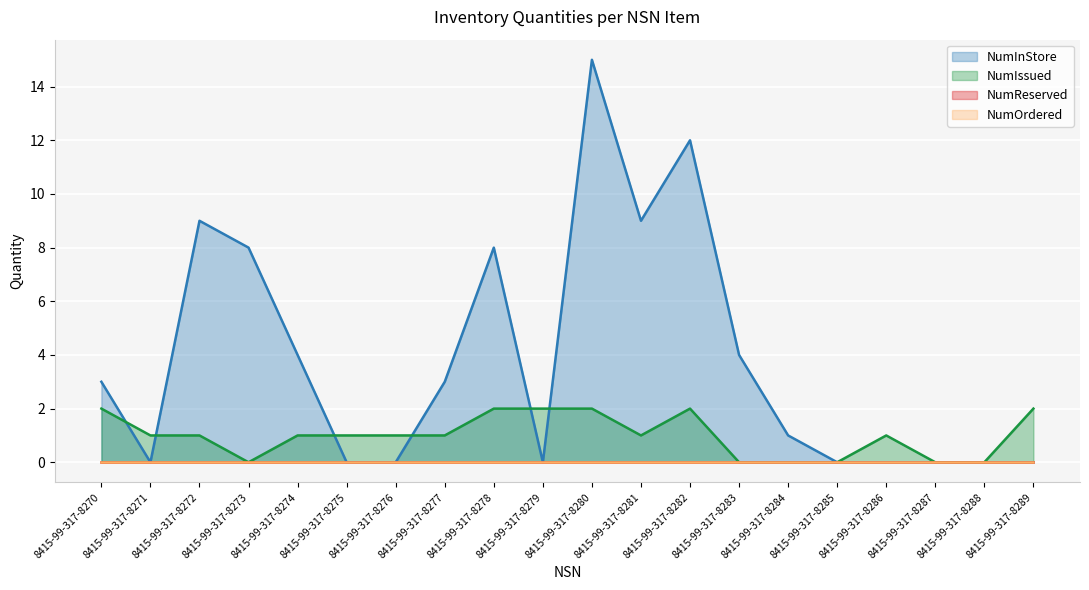

True or false: NumIssued has more than 1 points higher than both neighbors.

True